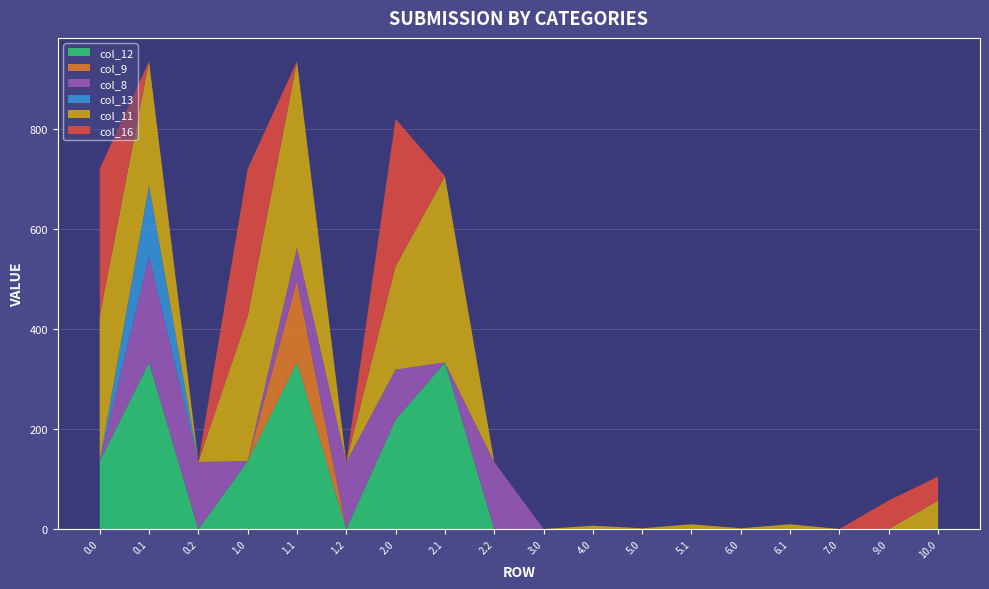

Reading left to right, what are all the values shown in this chart?

col_12: 135.9	333.4	0.0	135.9	333.4	0.0	219.0	333.4	0.0	0.0	0.0	0.0	0.0	0.0	0.0	0.0	0.0	0.0
col_9: 0.0	0.0	0.0	0.0	163.7	0.0	0.0	0.0	0.0	0.0	0.0	0.0	0.0	0.0	0.0	0.0	0.0	0.0
col_8: 0.0	213.1	134.2	0.0	66.1	134.2	100.0	0.0	134.2	0.0	0.0	0.0	0.0	0.0	0.0	0.0	0.0	0.0
col_13: 0.0	141.0	0.0	0.0	0.0	0.0	0.0	0.0	0.0	0.0	0.0	0.0	0.0	0.0	0.0	0.0	0.0	0.0
col_11: 290.1	248.3	0.0	290.1	372.5	0.0	207.0	372.5	0.0	0.0	6.6	1.5	9.5	1.5	9.5	0.0	0.0	57.2
col_16: 294.5	0.0	0.0	294.5	0.0	0.0	294.5	0.0	0.0	0.0	0.0	0.0	0.0	0.0	0.0	0.0	57.2	47.8